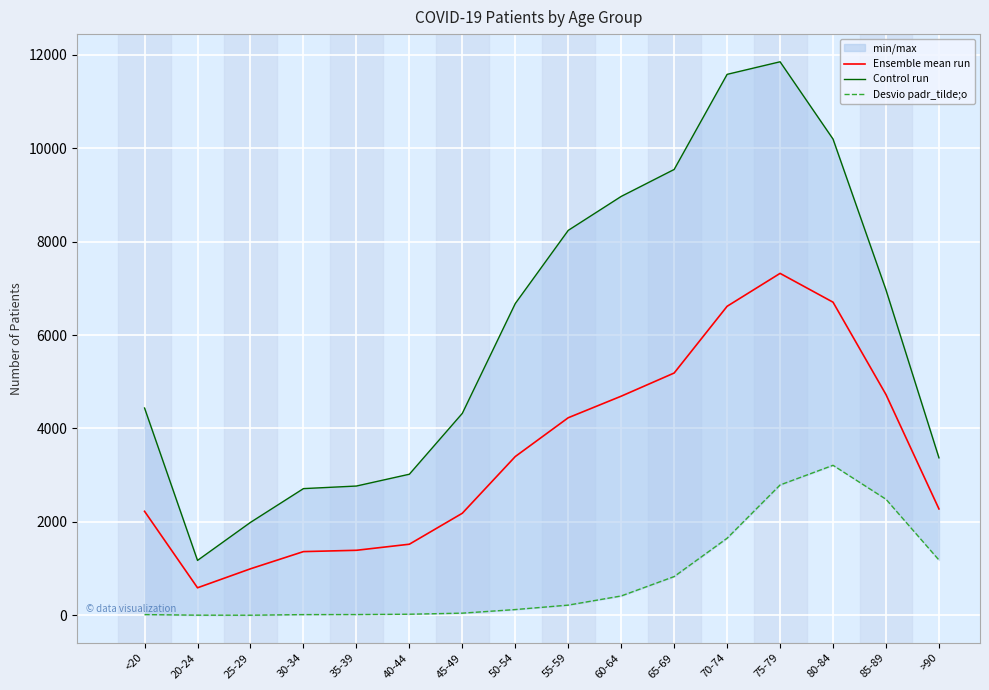

How many data points in Control run are above 6675?

7